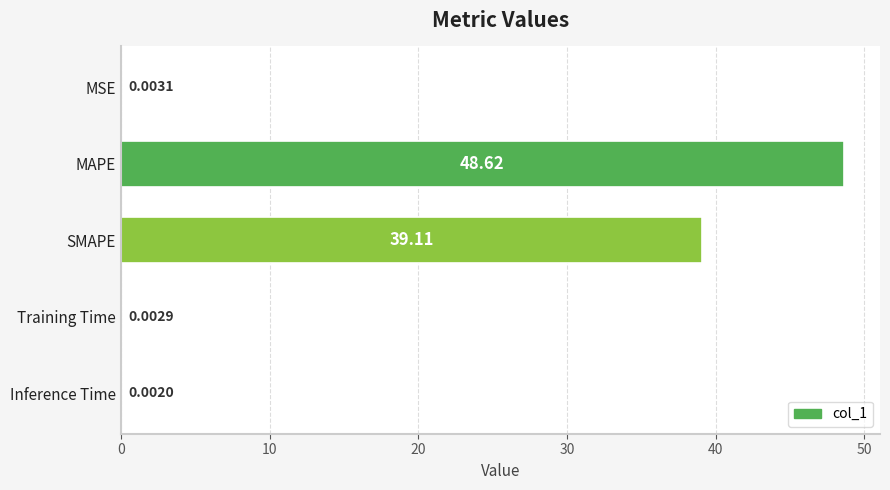

Count the number of categories in the chart.

5